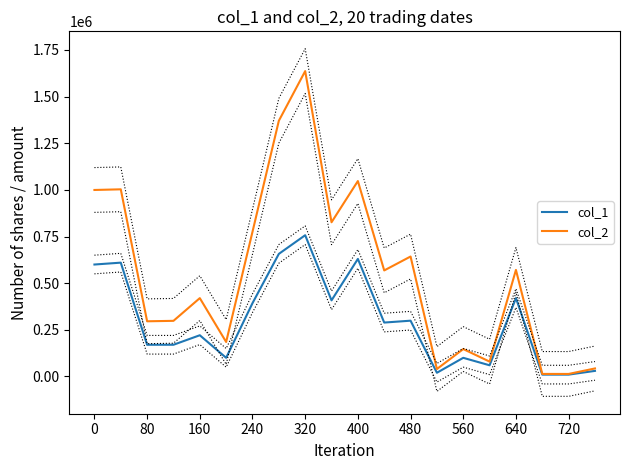

Is it true that col_2 equals 2292588 at 640?

False